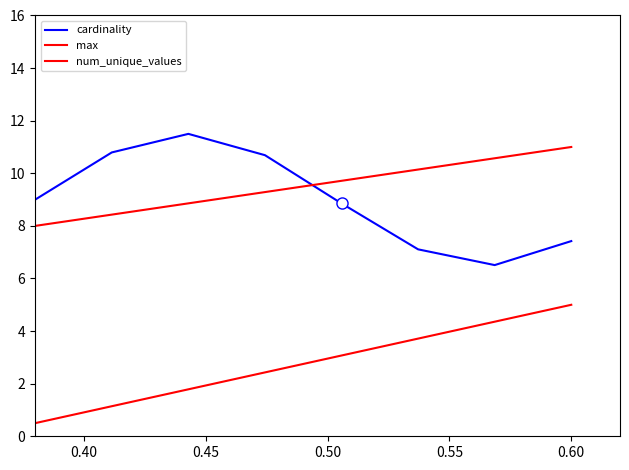

Is this an area chart (filled region under the line)?

No